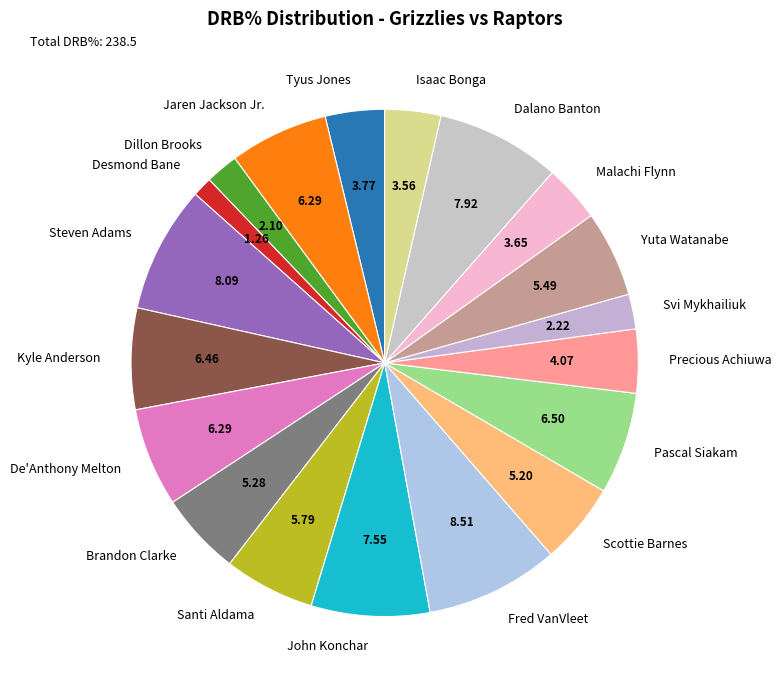

What is the smallest slice in the pie chart?

Desmond Bane